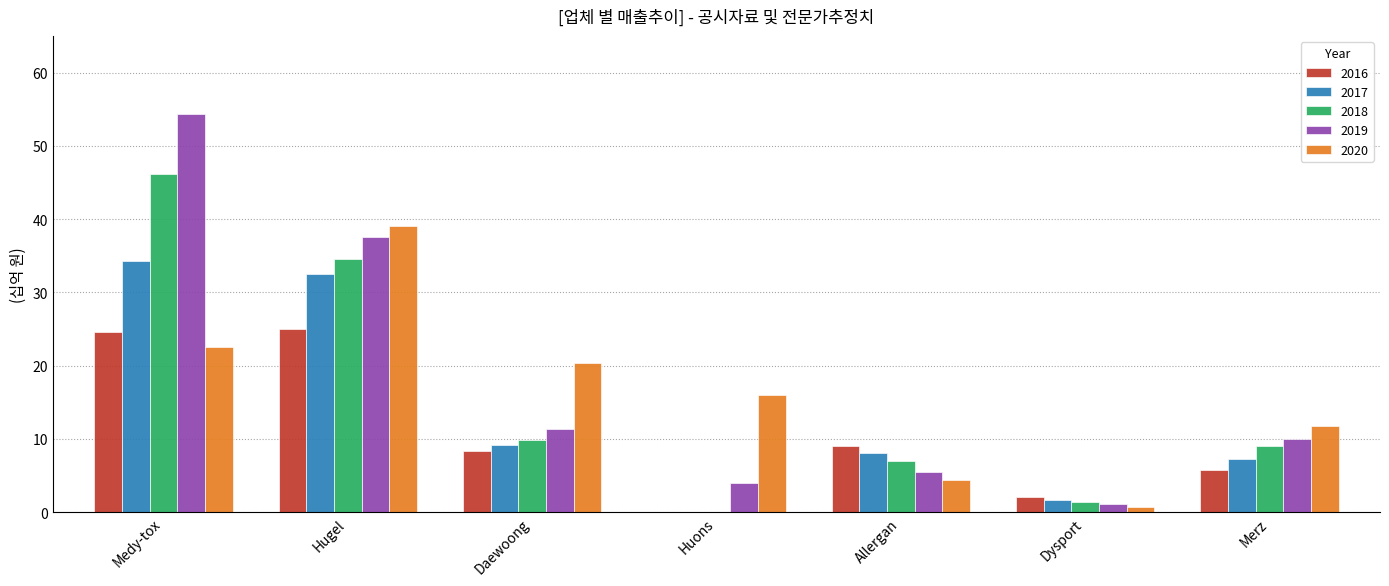

The value of 2016 at Hugel is 25.0. True or false?

True